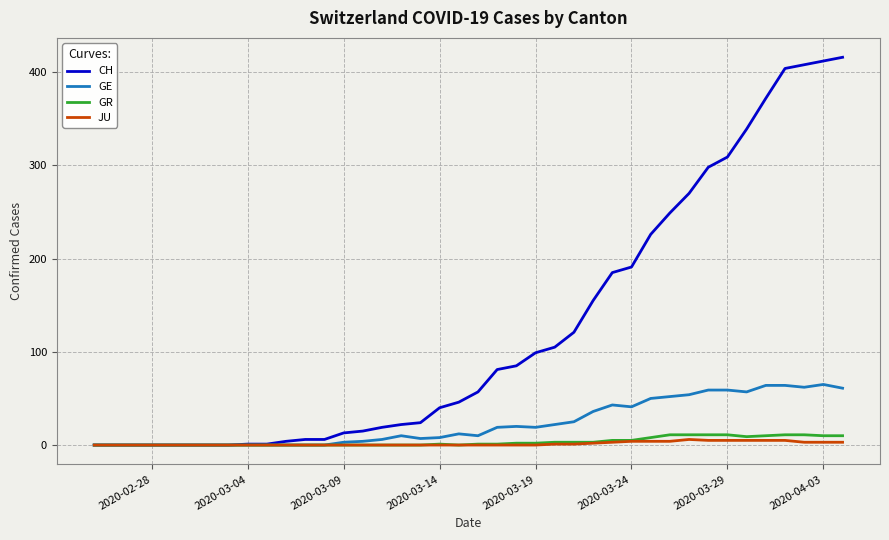

Which series has the largest total across all categories?

CH